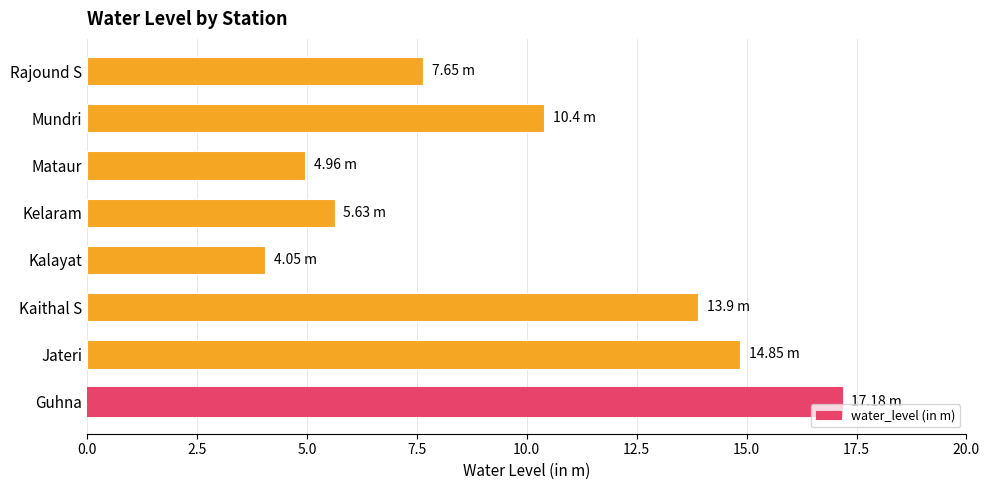

Rank the categories by value from lowest to highest.

Kalayat, Mataur, Kelaram, Rajound S, Mundri, Kaithal S, Jateri, Guhna